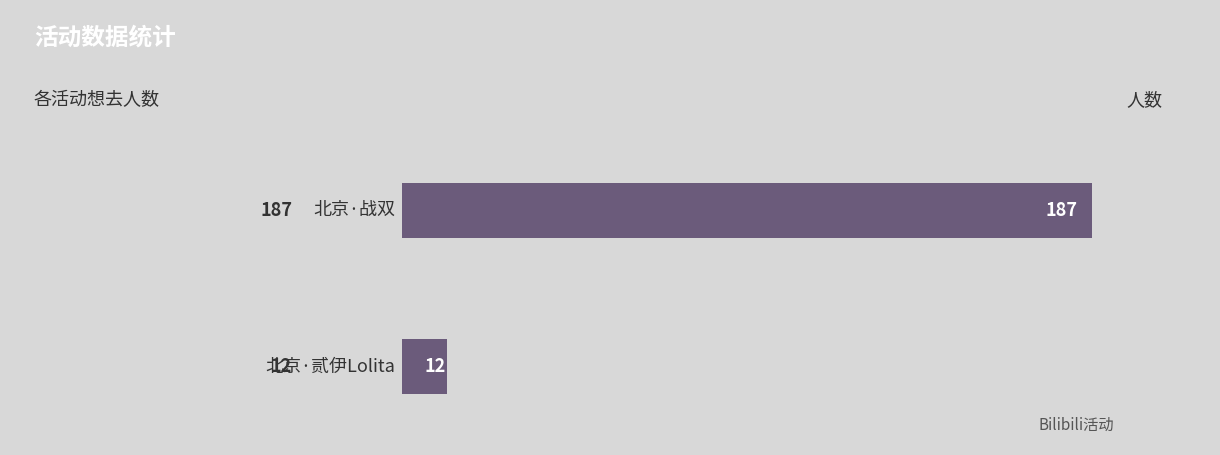

Are the bars horizontal?

Yes